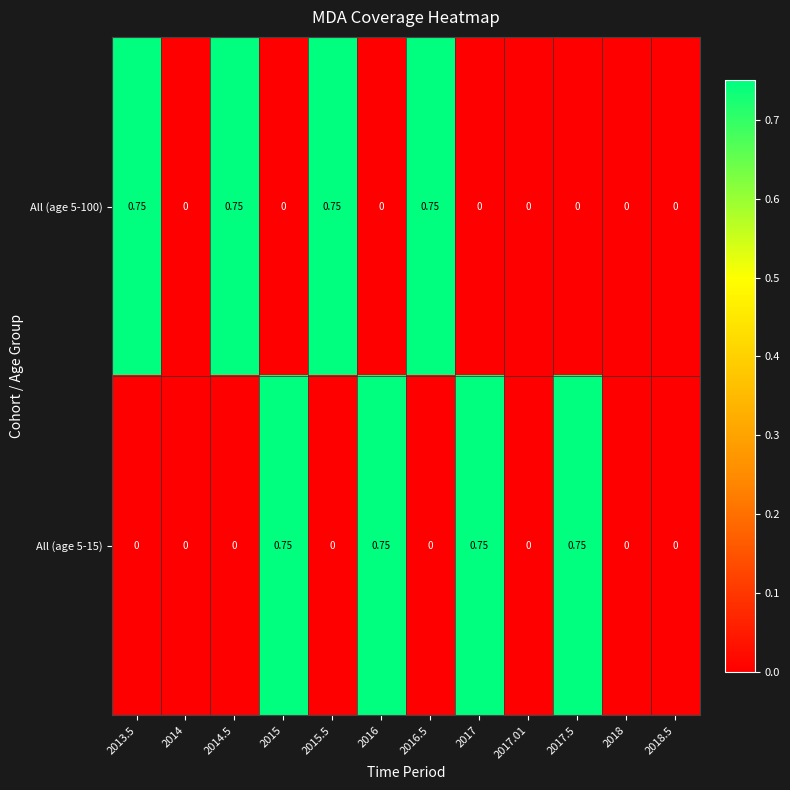

How many values in the All (age 5-15) series exceed 0?

4